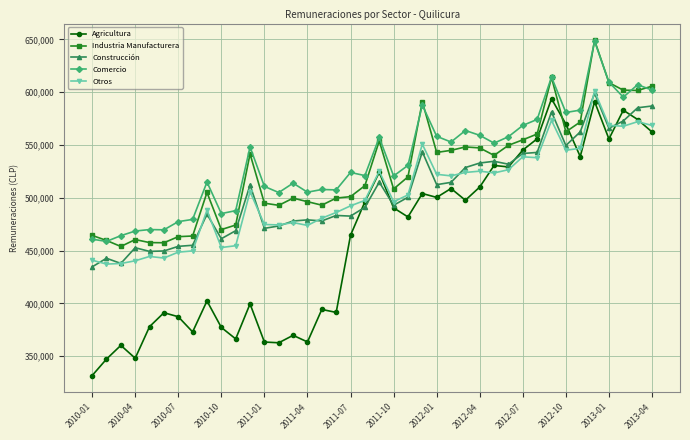

True or false: Comercio has more than 1 points higher than both neighbors.

True